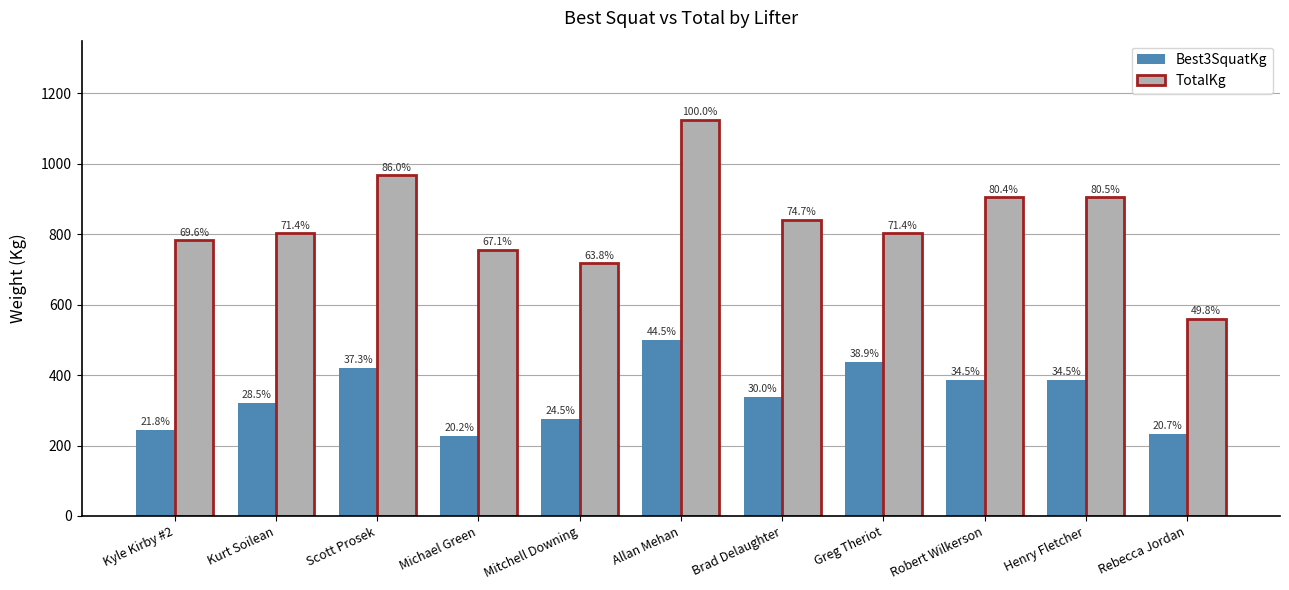

What is the total value across all series at Robert Wilkerson?

1292.0